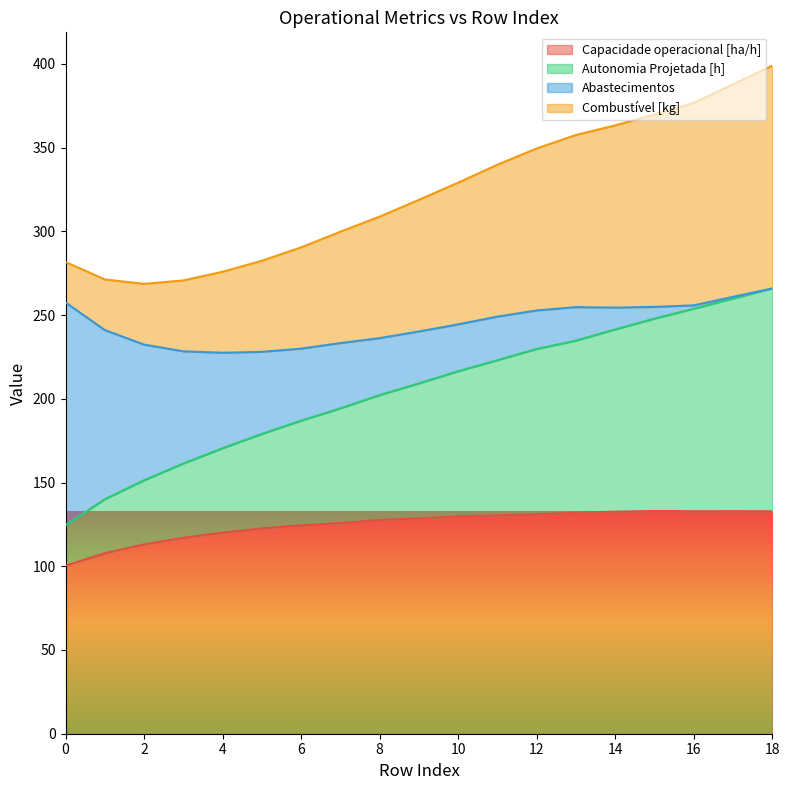

What is the value of the Capacidade operacional [ha/h] point at the 11th from the left?

129.8